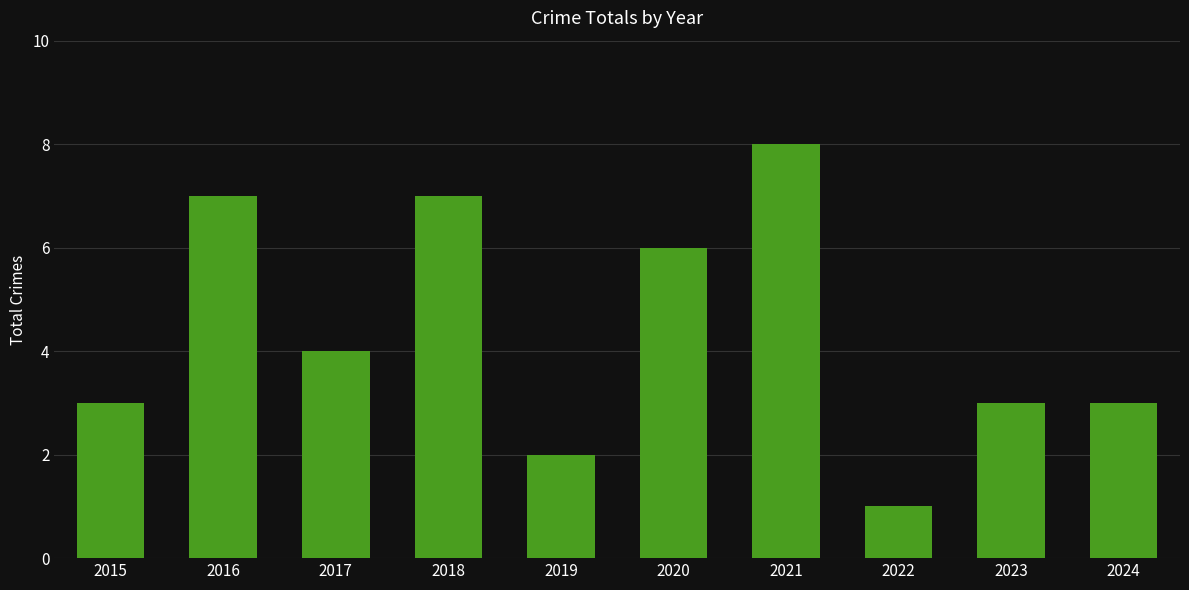

Count the values in the range 3 to 7.

7